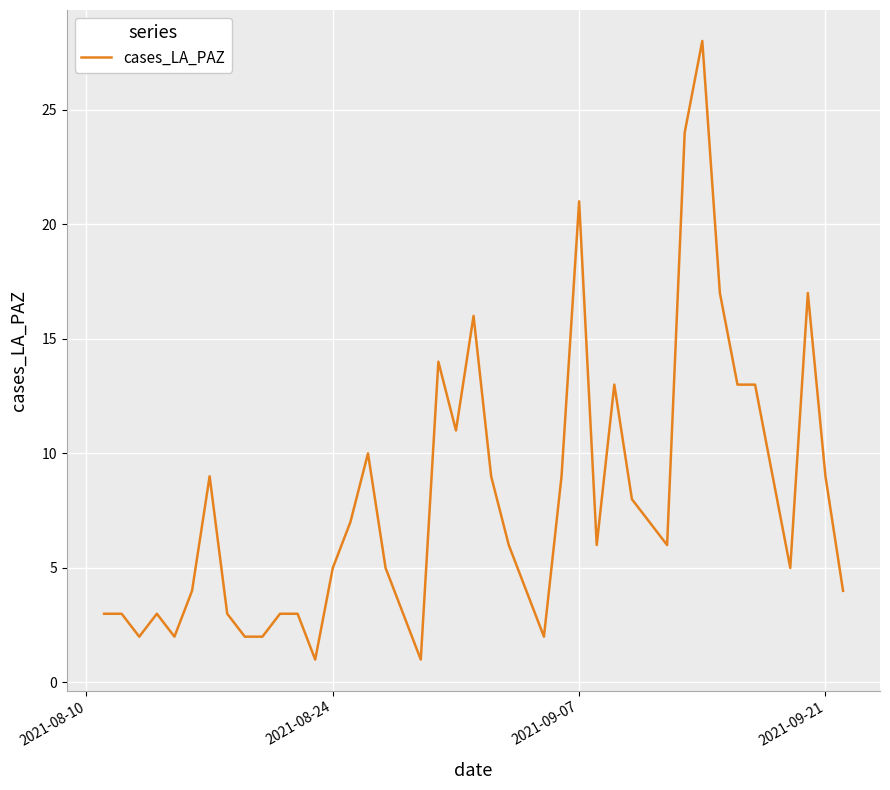

What is the minimum value shown in the chart?

1